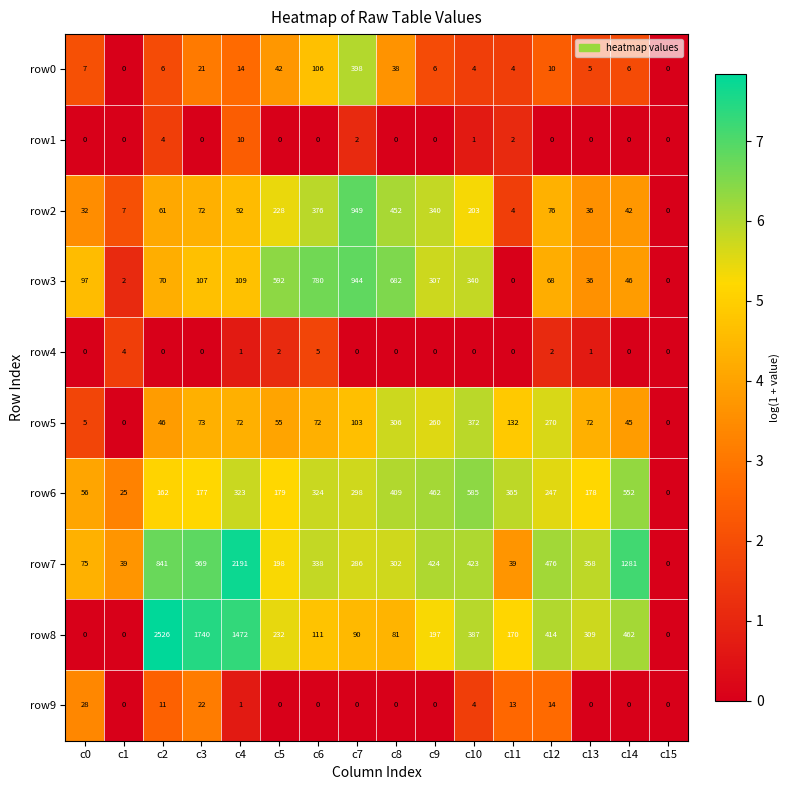

What is the total value across all series at c7?

3070